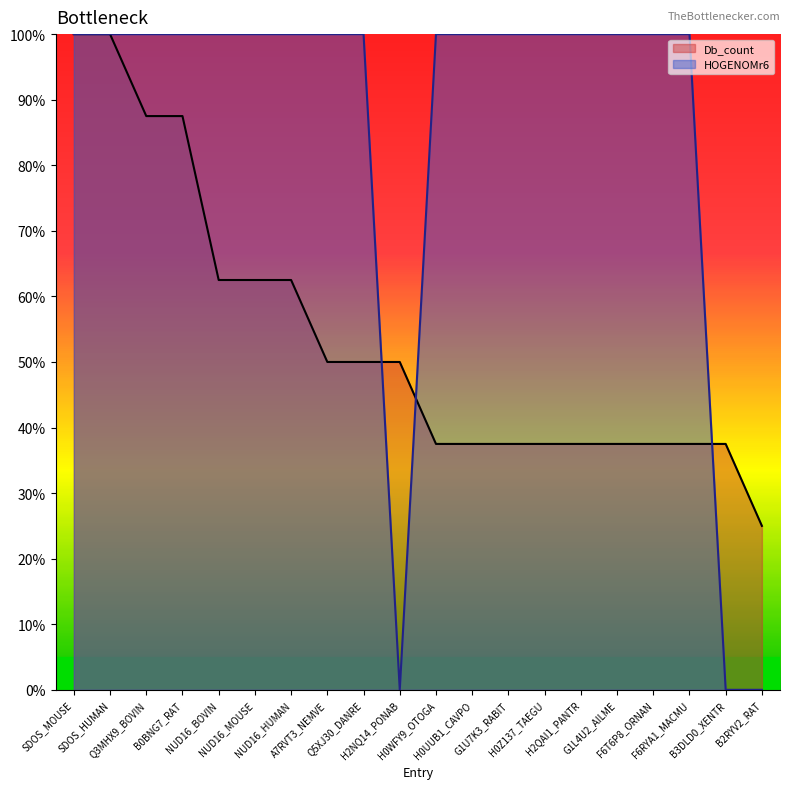

Rank the categories by Db_count value from lowest to highest.

B2RYV2_RAT, H0WFY9_OTOGA, H0UUB1_CAVPO, G1U7K3_RABIT, H0Z137_TAEGU, H2QAI1_PANTR, G1L4U2_AILME, F6T6P8_ORNAN, F6RYA1_MACMU, B3DLD0_XENTR, A7RVT3_NEMVE, Q5XJ30_DANRE, H2NQ14_PONAB, NUD16_BOVIN, NUD16_MOUSE, NUD16_HUMAN, Q3MHX9_BOVIN, B0BNG7_RAT, SDOS_MOUSE, SDOS_HUMAN